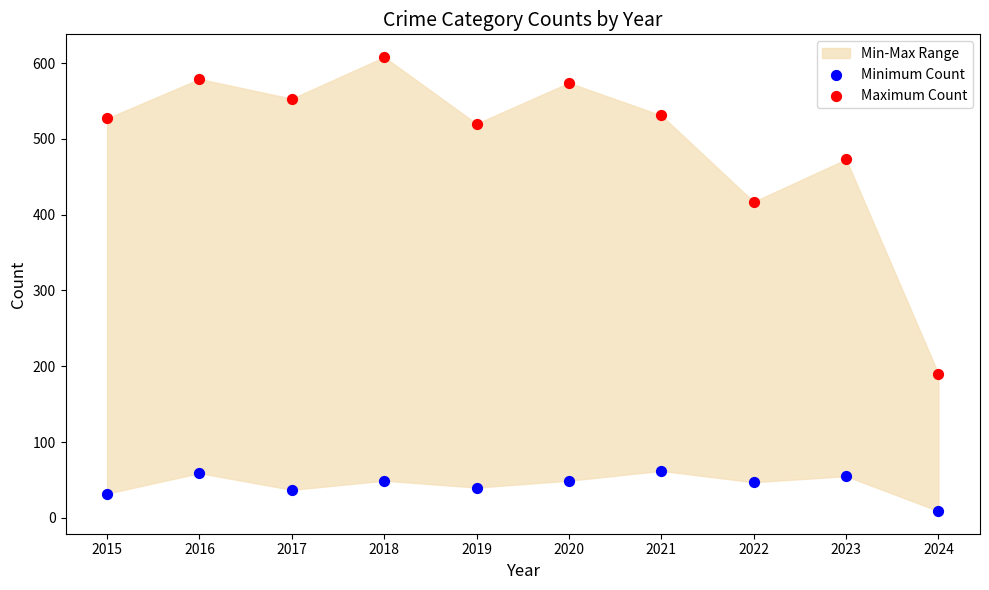

In the Maximum Count series, what Y value is closest to 399?

417